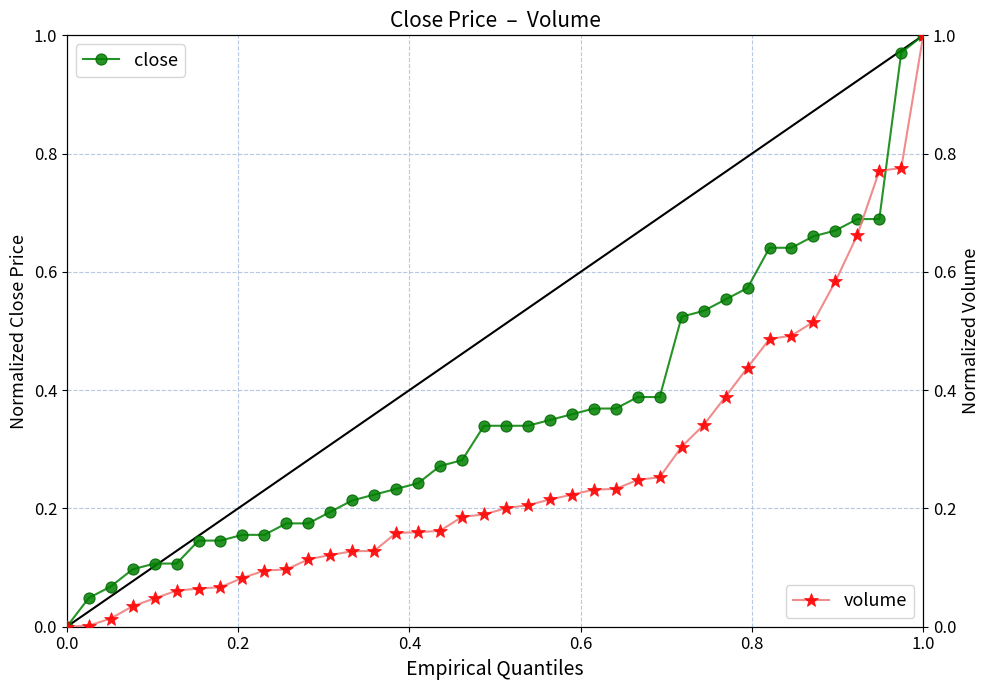

How many values in close are above zero?

39